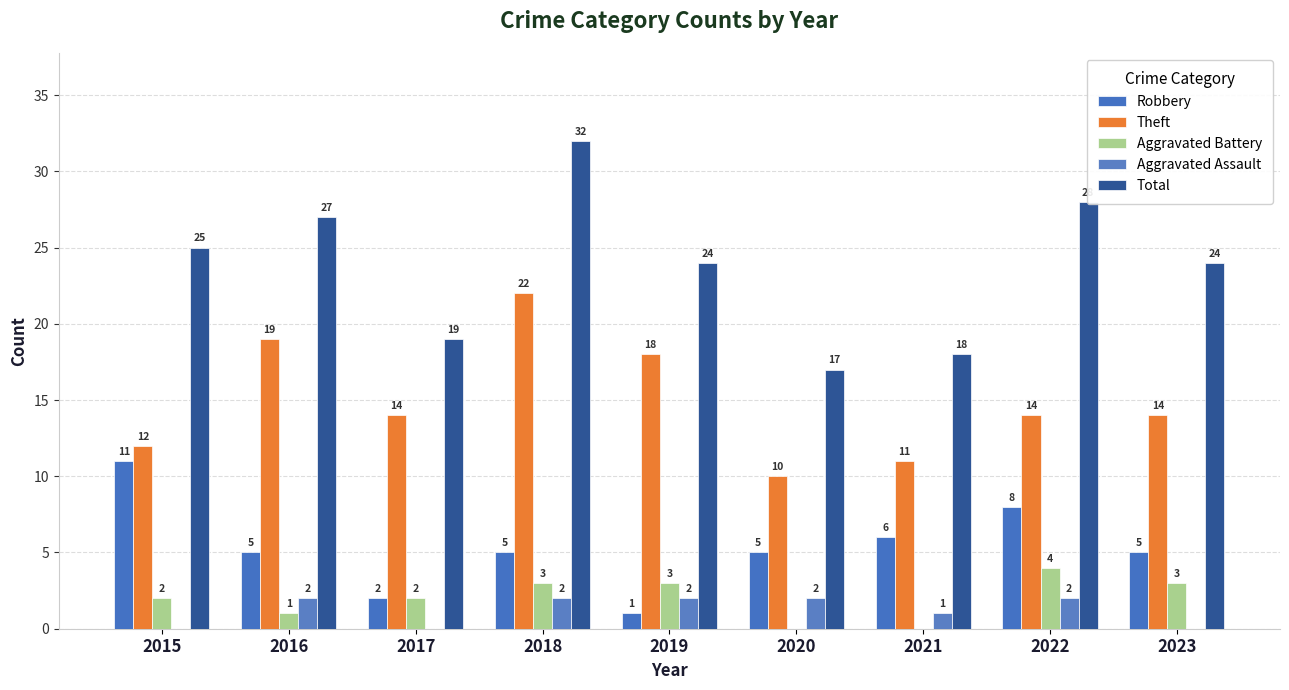

Reading left to right, transcribe all the data shown in this chart.

Robbery: 11	5	2	5	1	5	6	8	5
Theft: 12	19	14	22	18	10	11	14	14
Aggravated Battery: 2	1	2	3	3	0	0	4	3
Aggravated Assault: 0	2	0	2	2	2	1	2	0
Total: 25	27	19	32	24	17	18	28	24